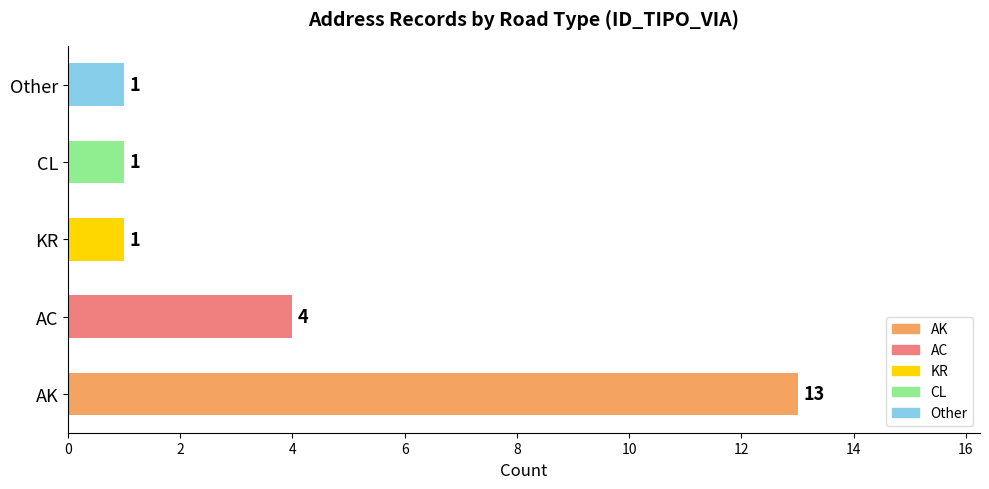

What is the average value?

4